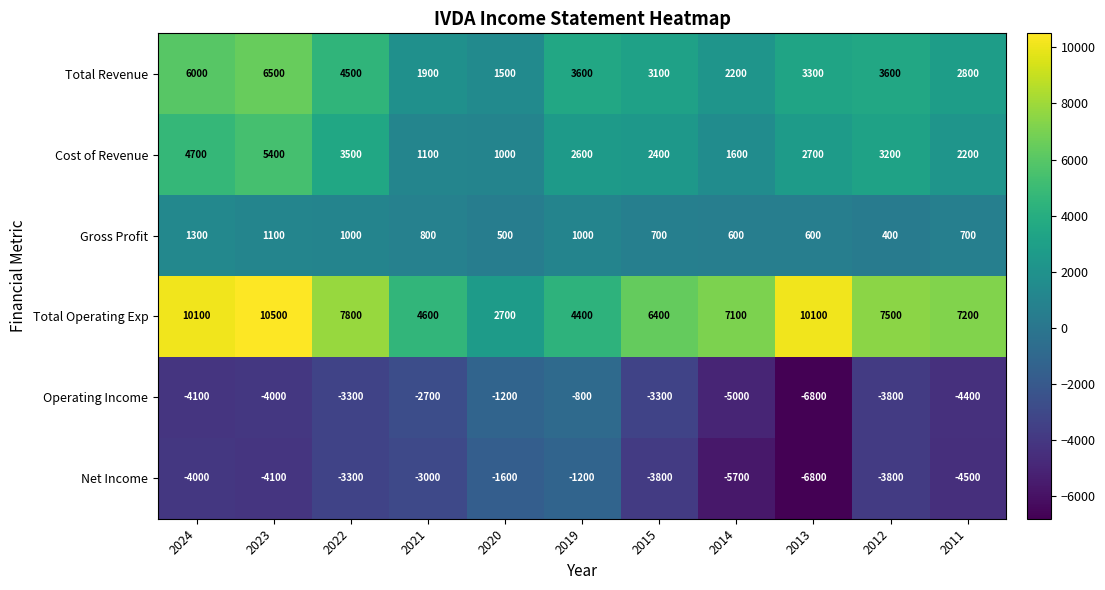

Which series has the largest total across all categories?

Total Operating Exp